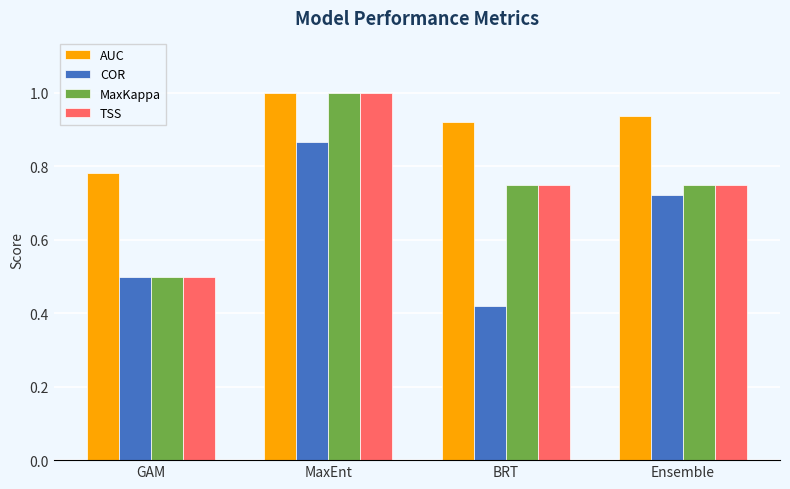

True or false: TSS has a value of 0.7 at GAM.

False